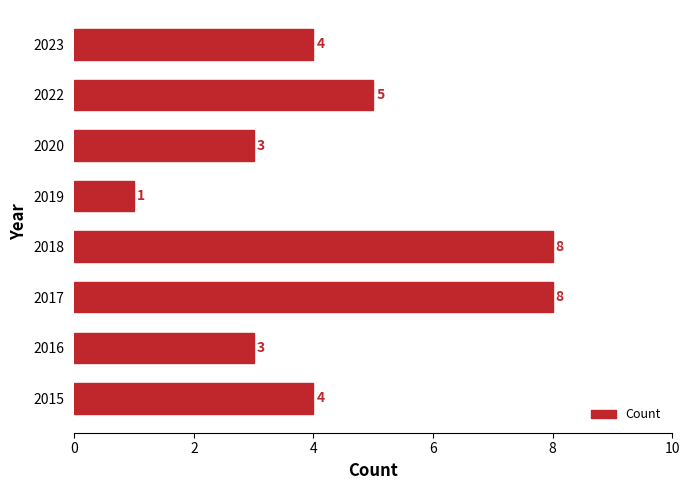

How many data points are less than 4?

3